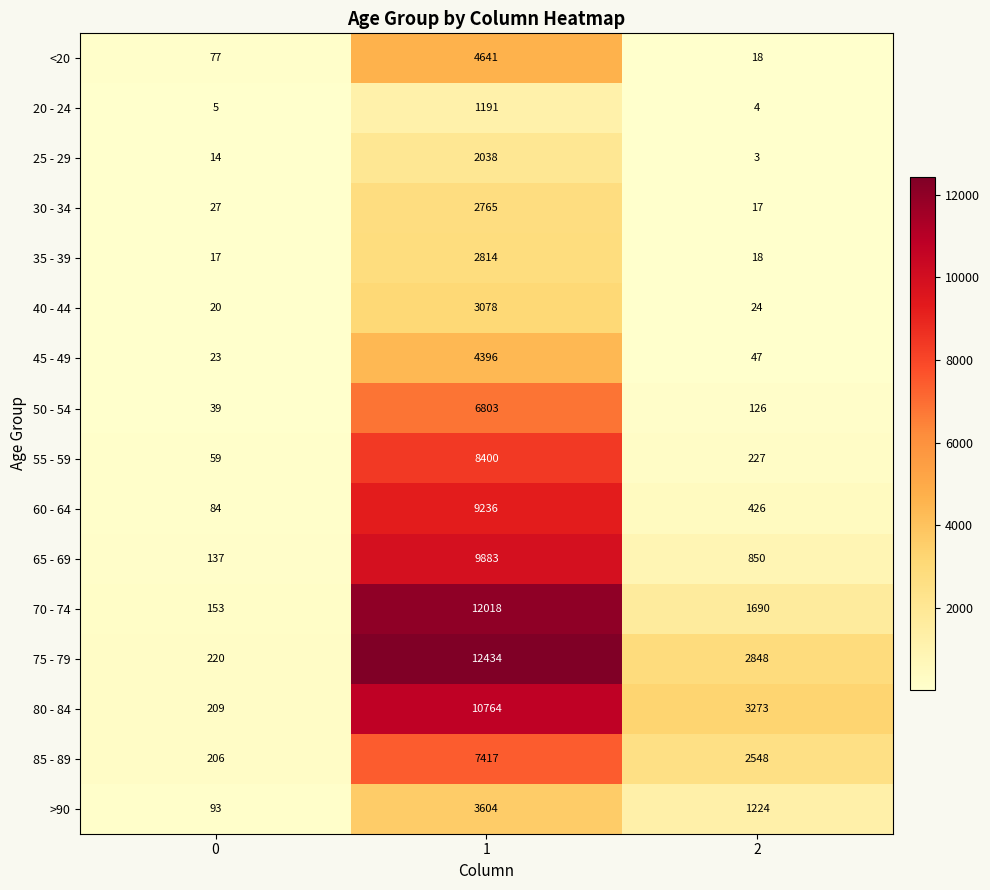

True or false: 60 - 64 has a value of 5589 at 1.

False